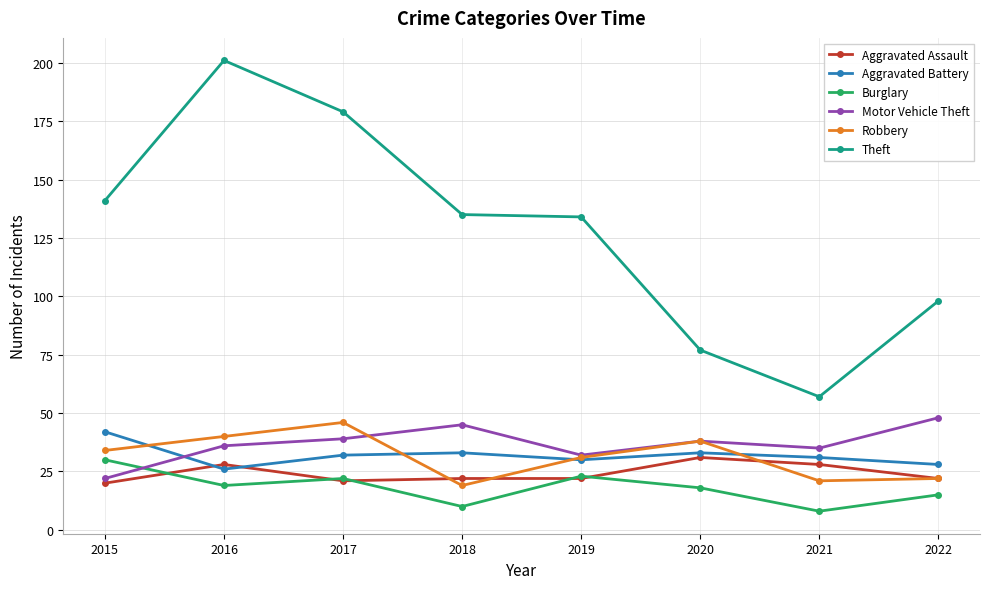

What is the difference between the maximum and minimum values in the Aggravated Assault series?

11